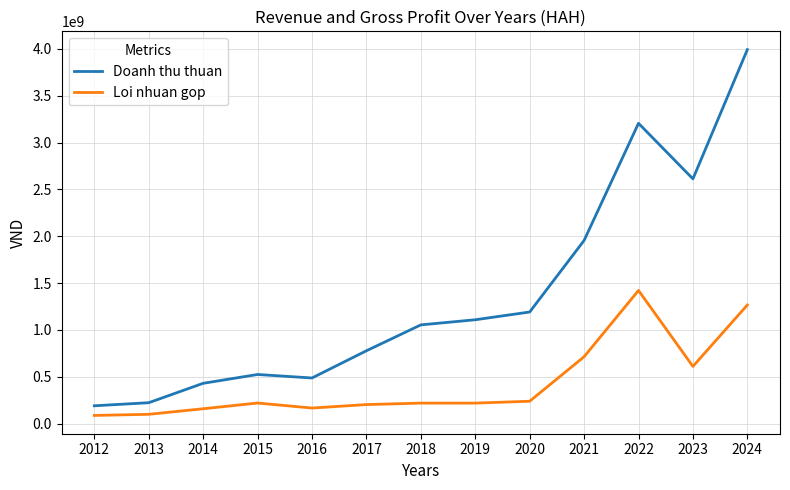

Which series changed the most between 2020 and 2024?

Doanh thu thuan